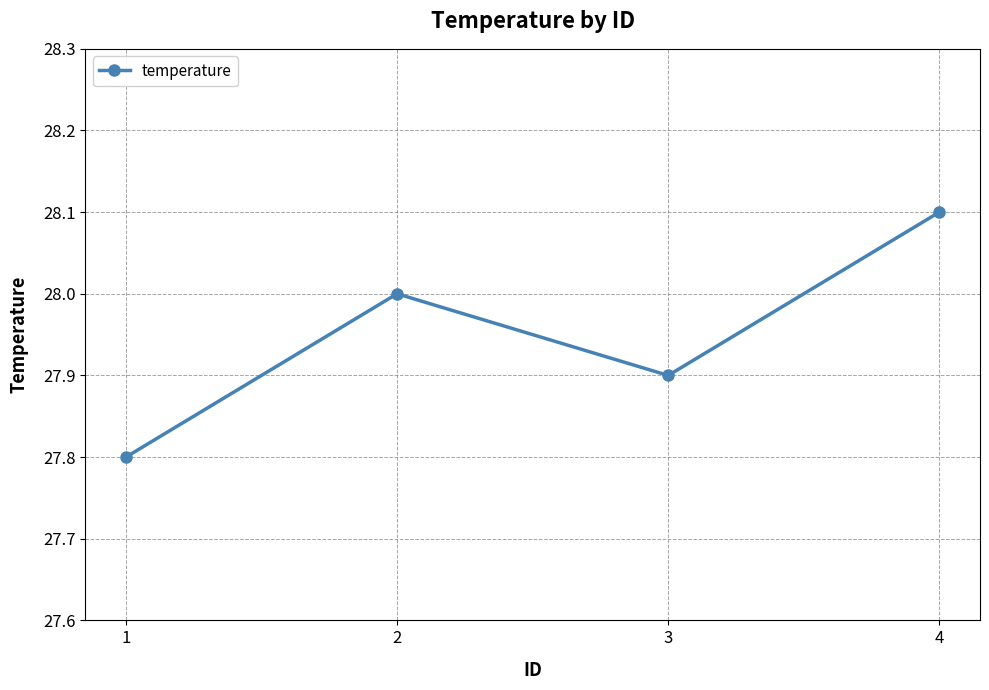

Reading right to left, list all the values displayed in this chart.

28.1	27.9	28.0	27.8